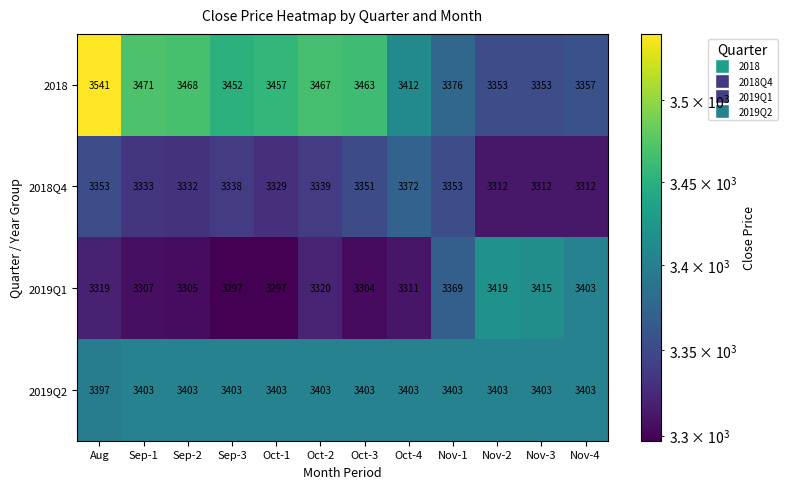

The value of 2018Q4 at Sep-1 is 3333. True or false?

True